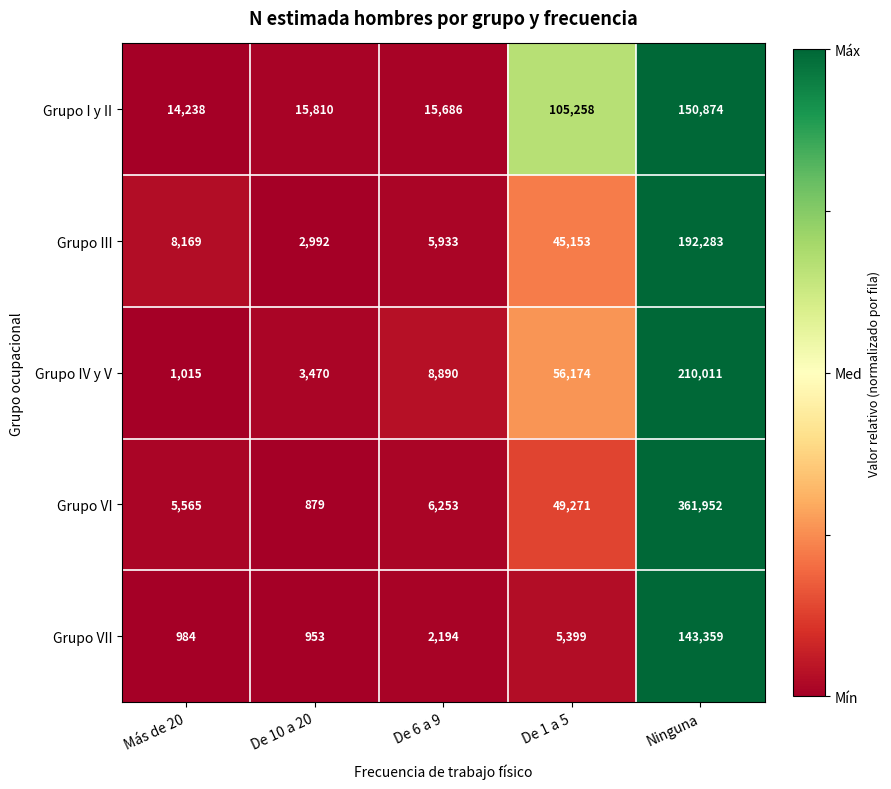

What is the sum of the Grupo IV y V values at Más de 20 and Ninguna?

211026